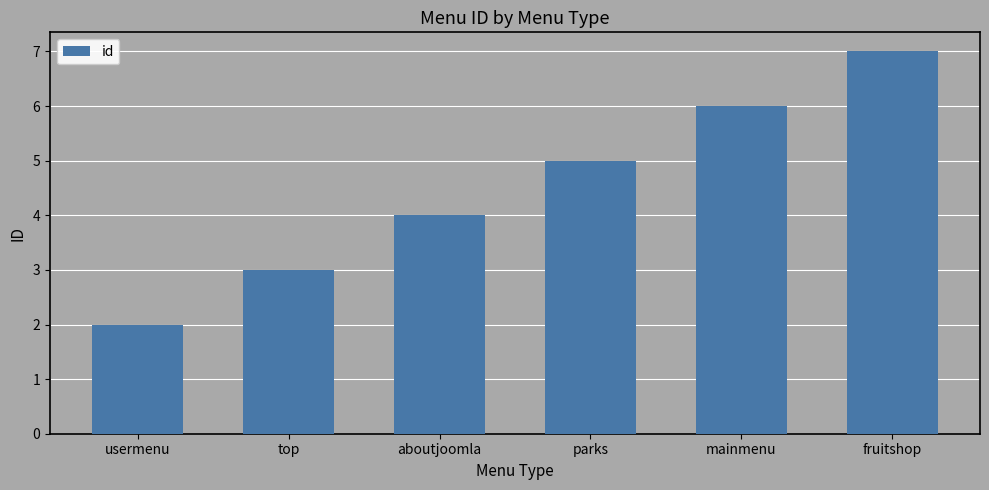

Between aboutjoomla and top, which is larger?

aboutjoomla